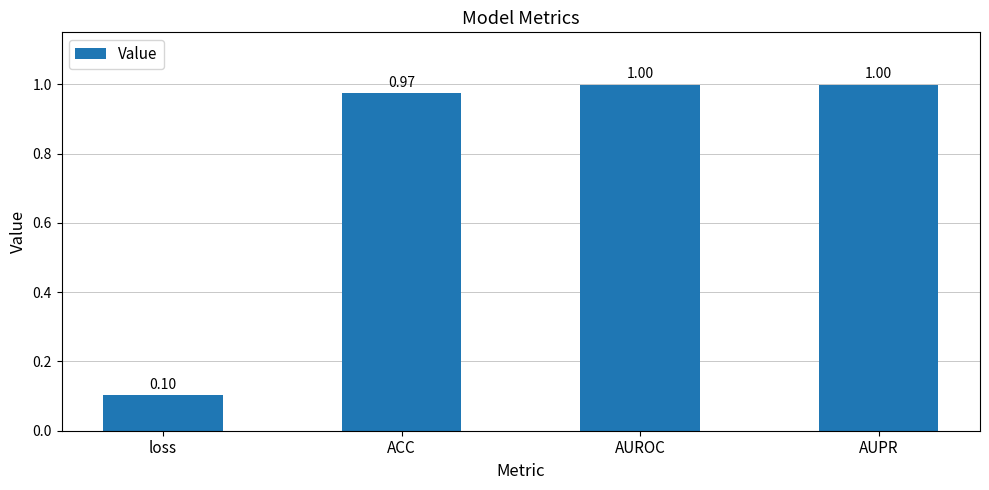

How many distinct data groups are displayed?

1